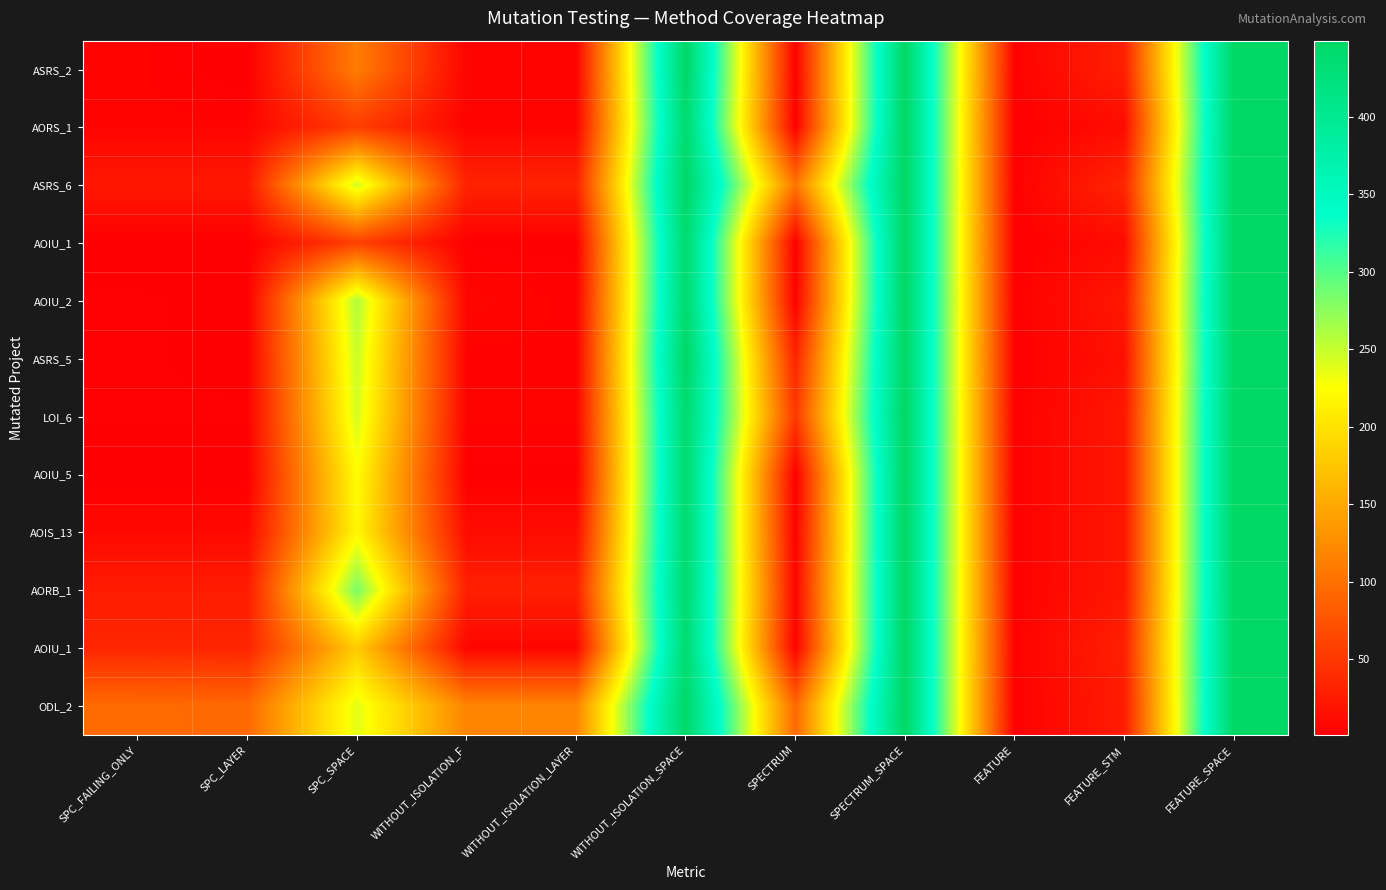

Which has a higher value, FEATURE_STM or SPC_SPACE?

SPC_SPACE